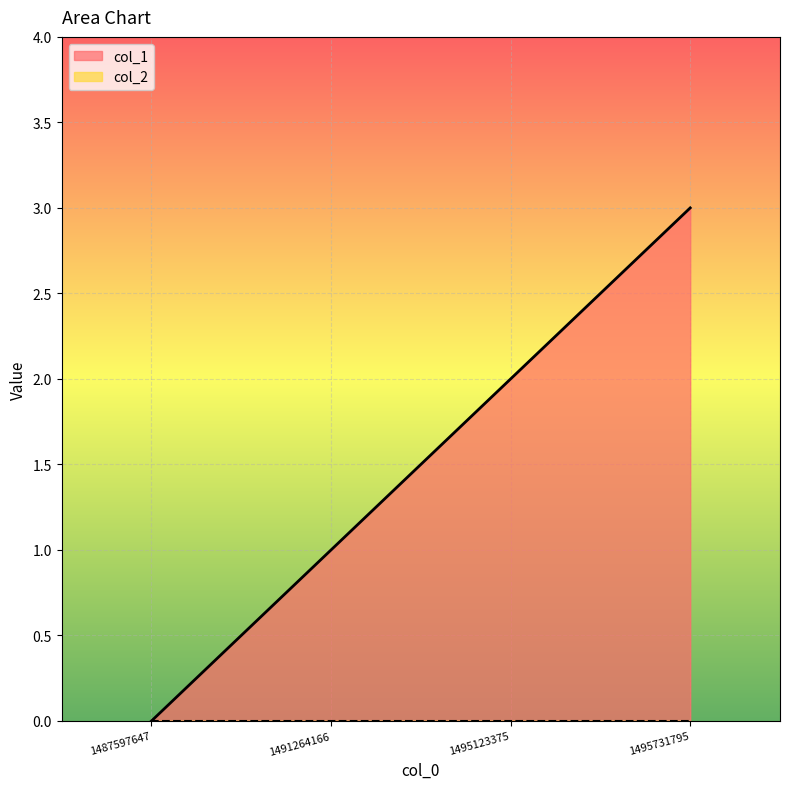

Approximately how many times larger is the value at 1491264166 compared to 1495123375?

0.5